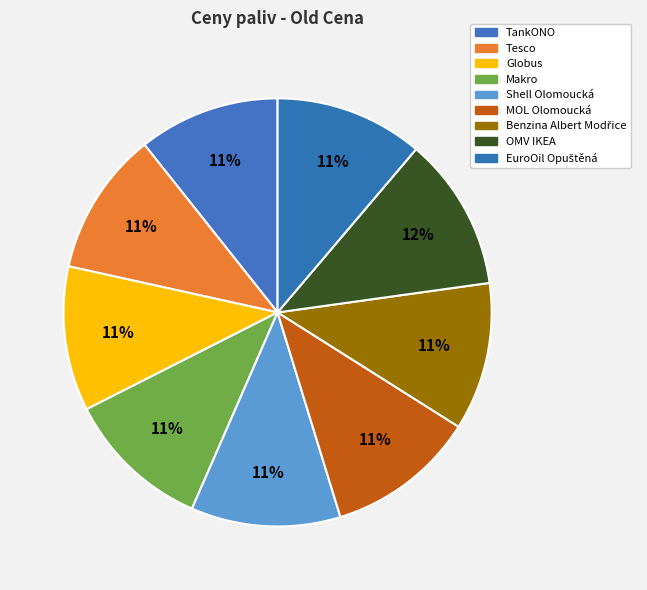

What is the change in value from Globus to MOL Olomoucká?

+1.2